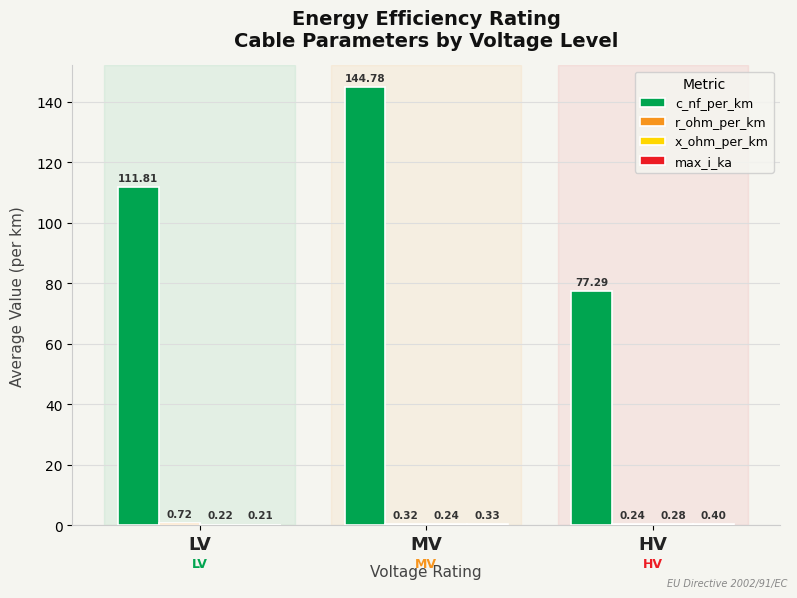

At which category does the chart reach its peak across all series?

MV